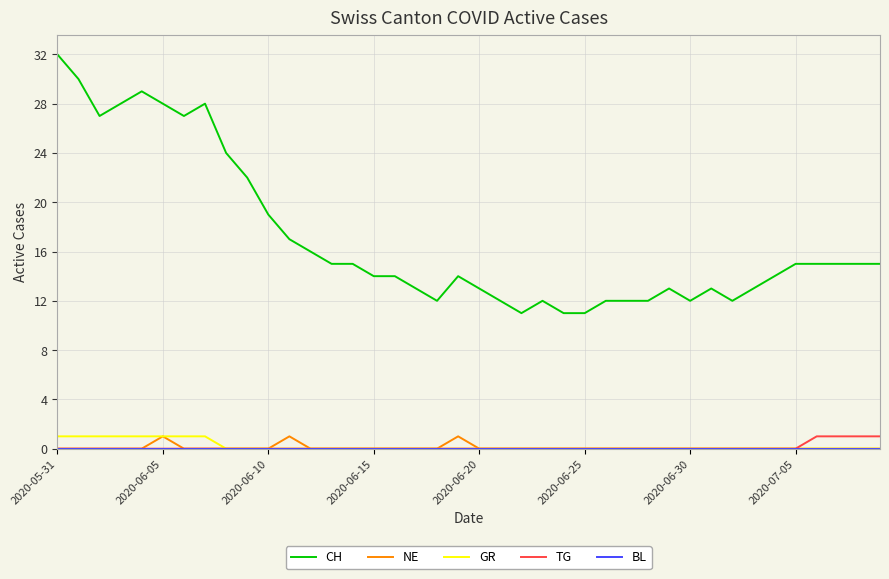

Which series has the largest range (max minus min)?

CH